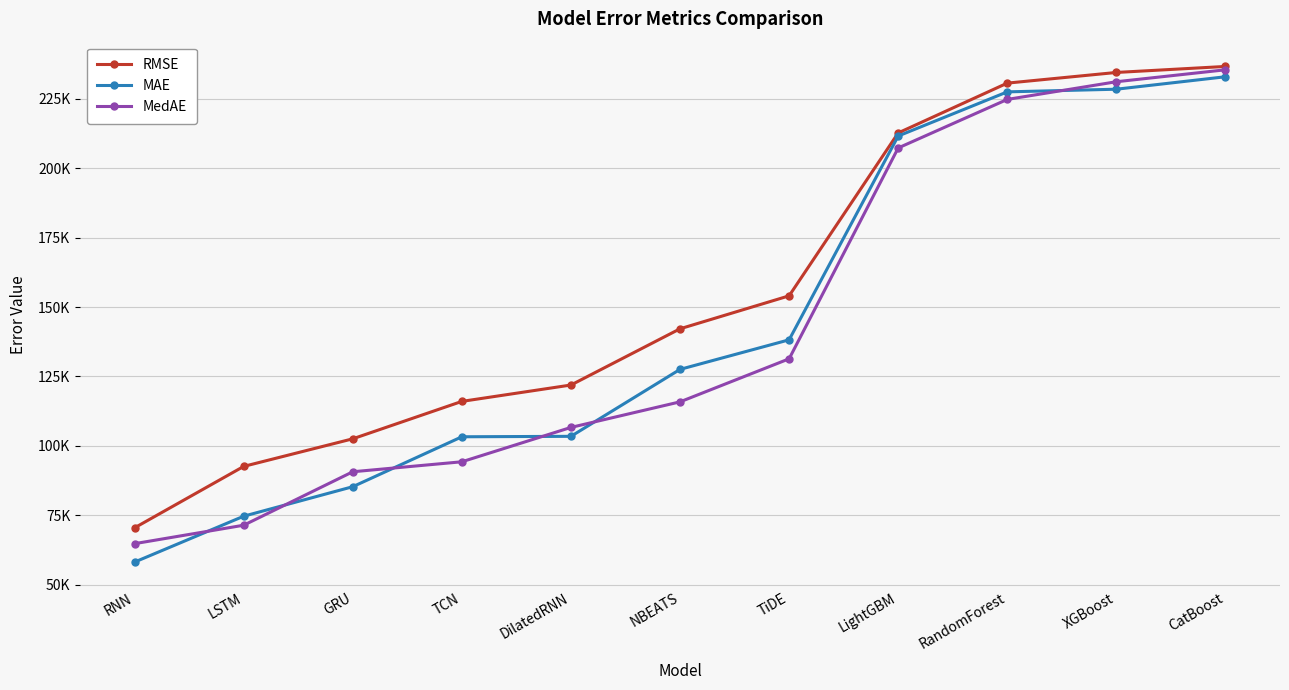

What are all the series names shown in the legend?

RMSE, MAE, MedAE